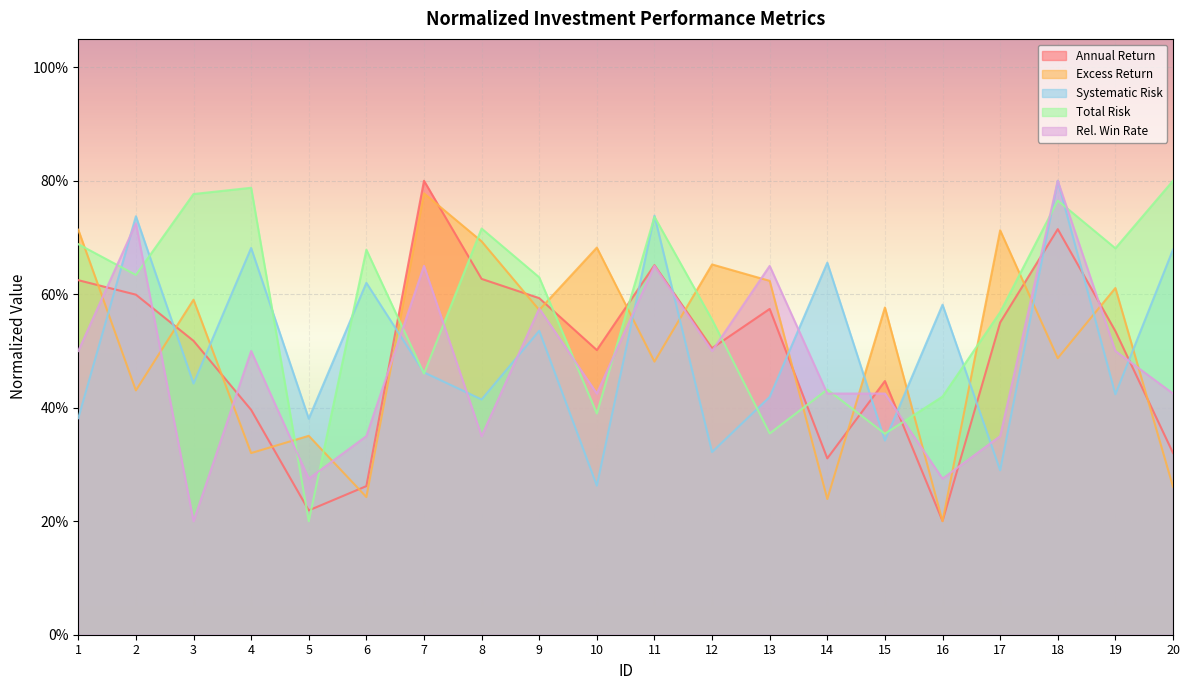

Is it true that Systematic Risk equals 0.5 at 5?

False